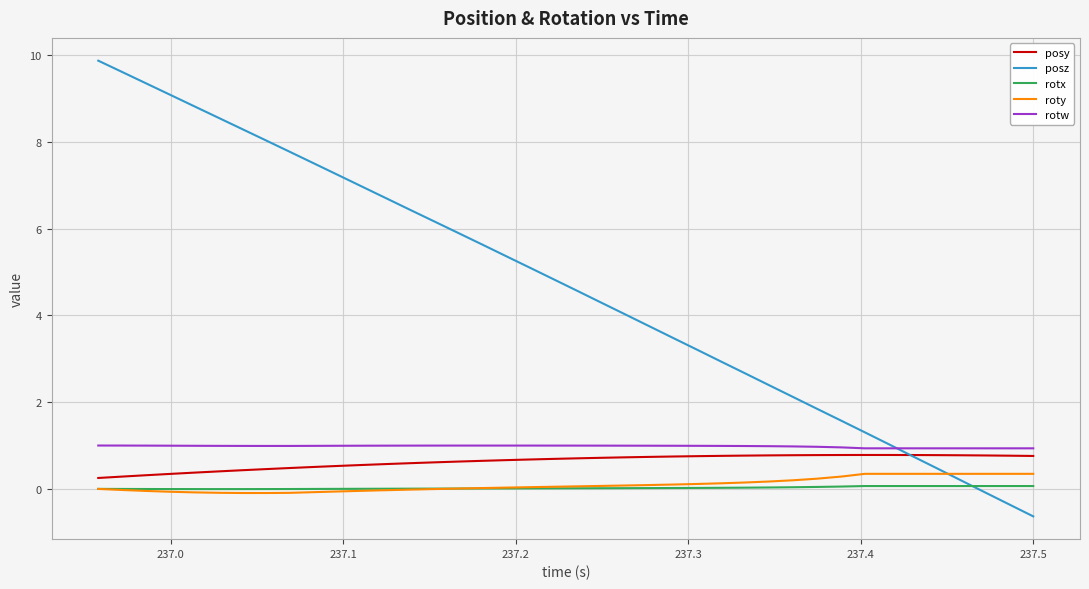

Which series has the largest total across all categories?

posz